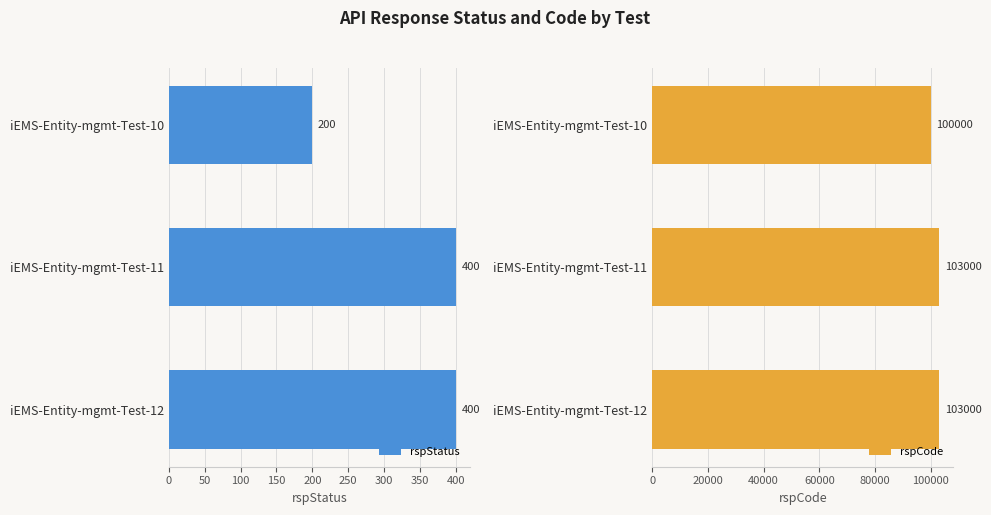

What is the average value of the rspStatus series?

333